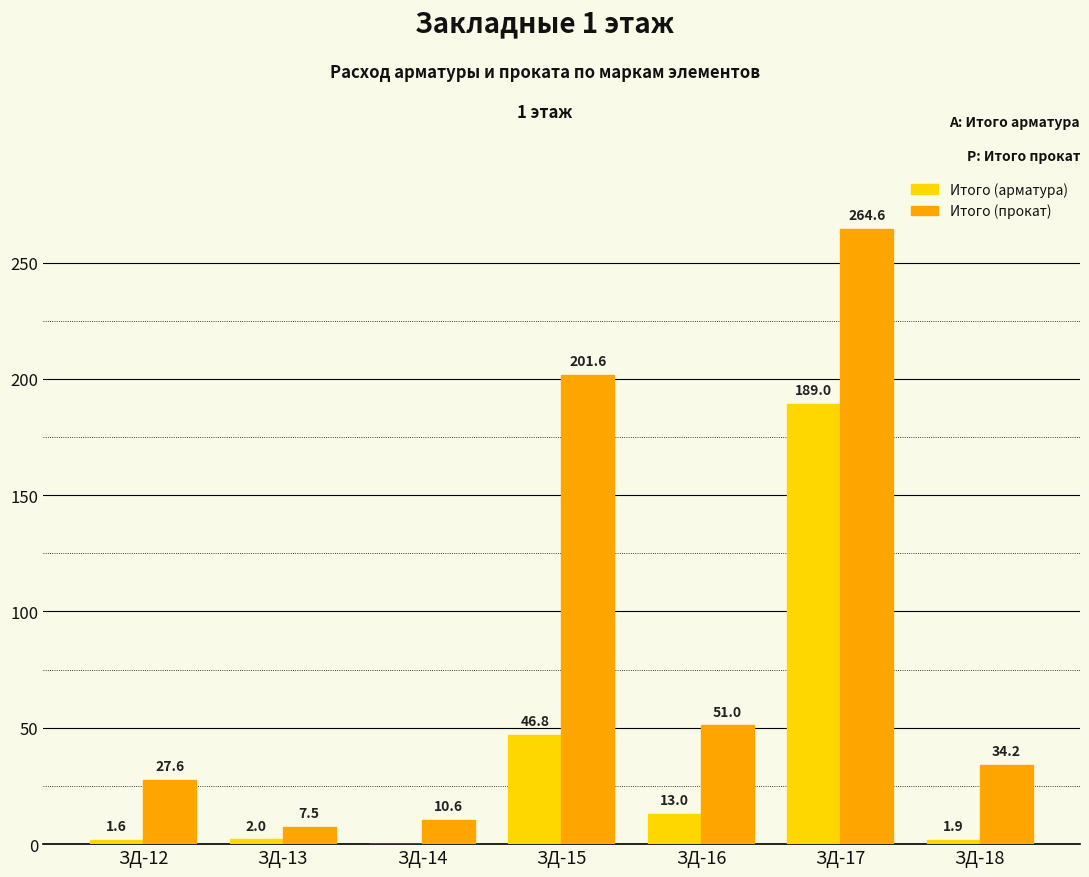

What is the sum of the Итого (прокат) values at ЗД-16 and ЗД-14?

61.6